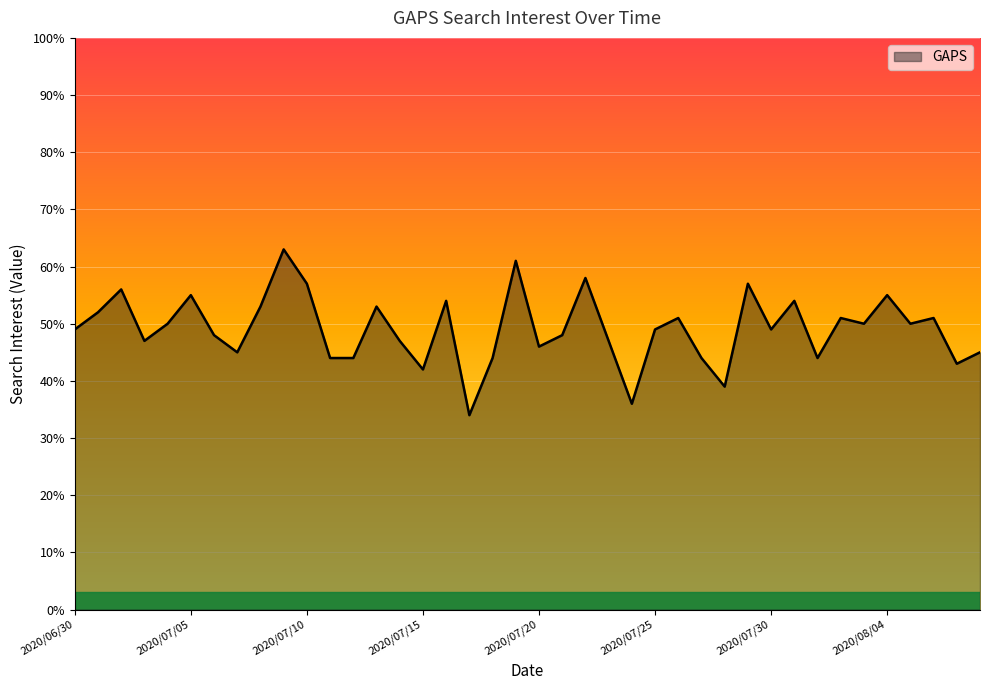

What is the maximum value shown in the chart?

63